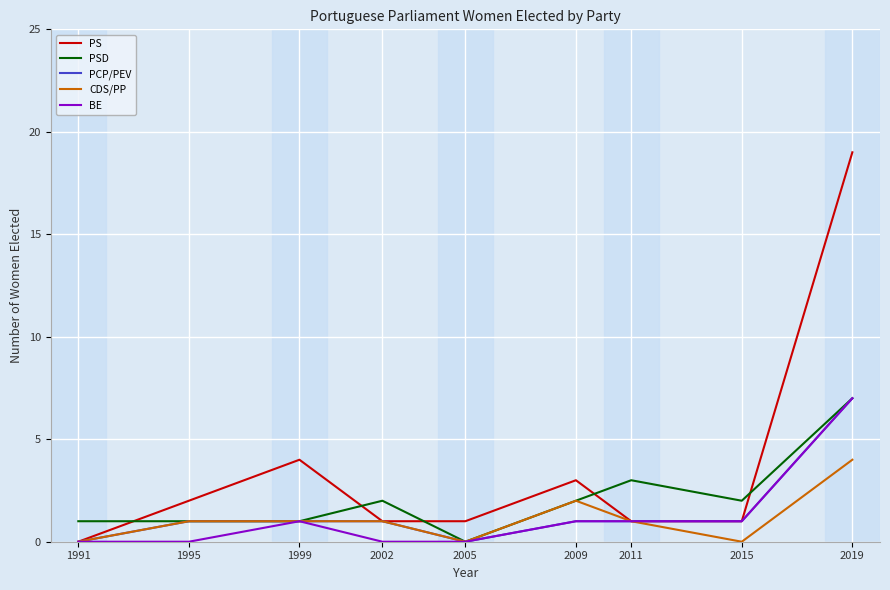

What is the difference between the CDS/PP values at 2009 and 2019?

2